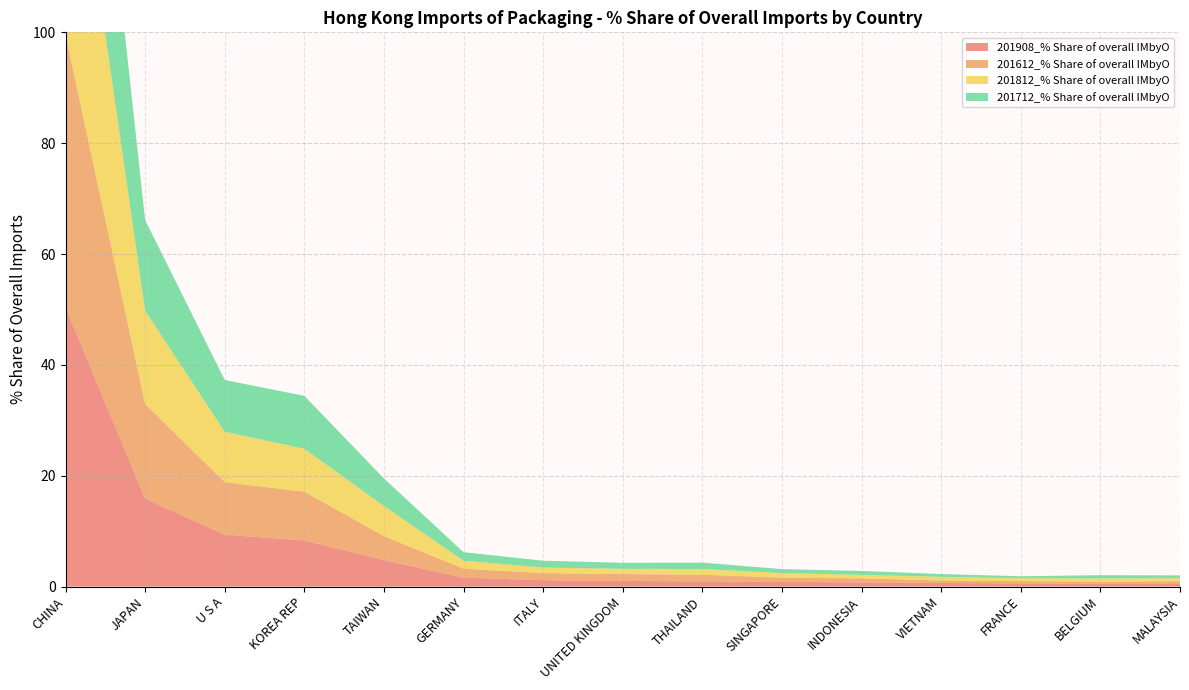

Reading left to right, transcribe all the data shown in this chart.

201908_% Share of overall IMbyO: CHINA=50.4	JAPAN=15.9	U S A=9.4	KOREA REP=8.3	TAIWAN=4.8	GERMANY=1.6	ITALY=1.2	UNITED KINGDOM=1.0	THAILAND=0.9	SINGAPORE=0.8	INDONESIA=0.8	VIETNAM=0.7	FRANCE=0.6	BELGIUM=0.5	MALAYSIA=0.5
201612_% Share of overall IMbyO: CHINA=49.2	JAPAN=17.1	U S A=9.5	KOREA REP=8.8	TAIWAN=4.3	GERMANY=1.6	ITALY=1.3	UNITED KINGDOM=1.2	THAILAND=1.2	SINGAPORE=0.8	INDONESIA=0.7	VIETNAM=0.4	FRANCE=0.4	BELGIUM=0.4	MALAYSIA=0.5
201812_% Share of overall IMbyO: CHINA=50.0	JAPAN=16.8	U S A=9.1	KOREA REP=7.7	TAIWAN=5.4	GERMANY=1.5	ITALY=1.0	UNITED KINGDOM=0.9	THAILAND=1.0	SINGAPORE=0.8	INDONESIA=0.6	VIETNAM=0.7	FRANCE=0.5	BELGIUM=0.6	MALAYSIA=0.5
201712_% Share of overall IMbyO: CHINA=48.7	JAPAN=16.4	U S A=9.3	KOREA REP=9.6	TAIWAN=5.0	GERMANY=1.5	ITALY=1.2	UNITED KINGDOM=1.1	THAILAND=1.2	SINGAPORE=0.7	INDONESIA=0.7	VIETNAM=0.5	FRANCE=0.3	BELGIUM=0.6	MALAYSIA=0.5